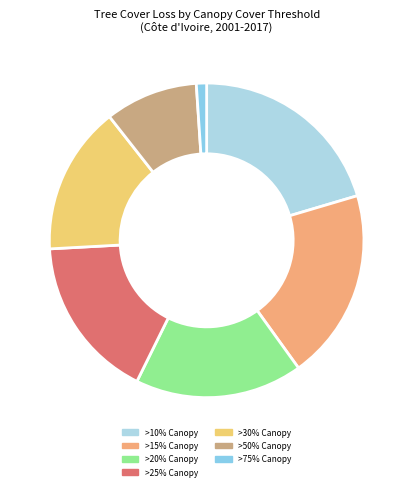

To the nearest percent, what is the difference between the largest and smallest slice percentages?

19%